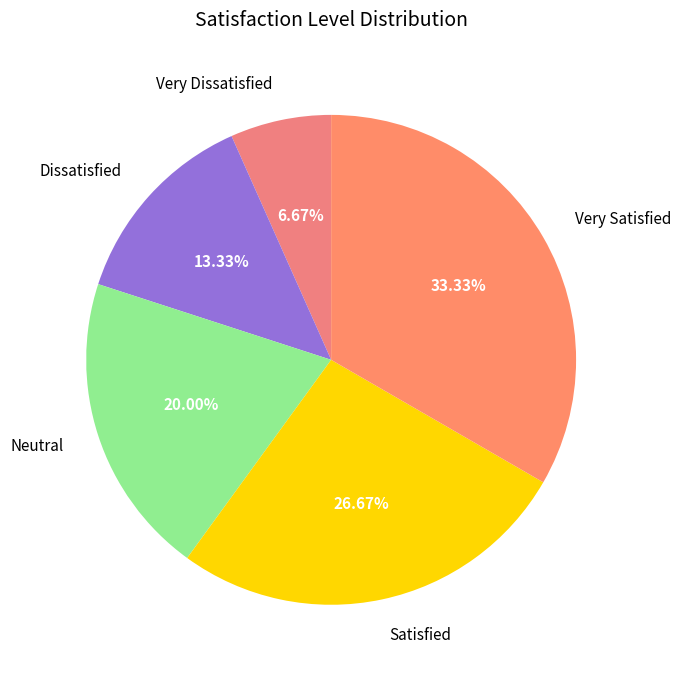

How many slices are in this pie chart?

5